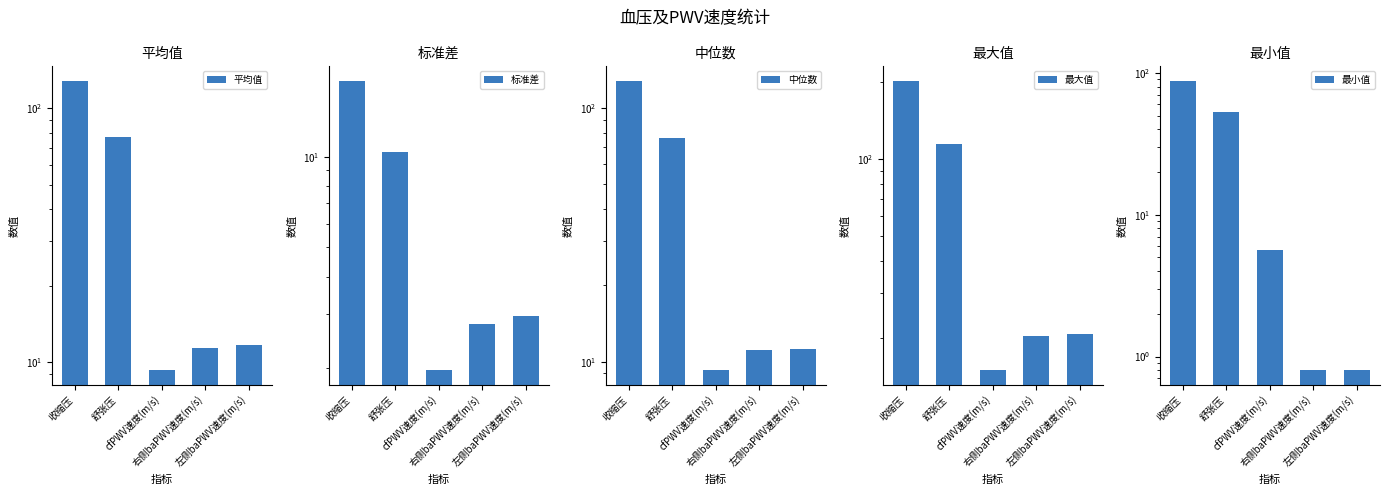

What is the total value across all series at 左侧baPWV速度(m/s)?

47.5